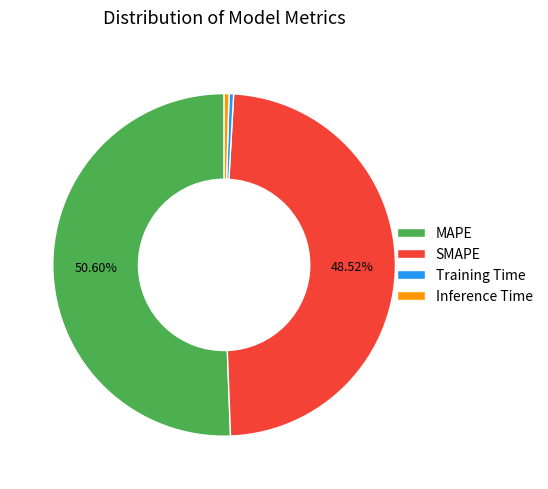

Which slice is the largest?

MAPE